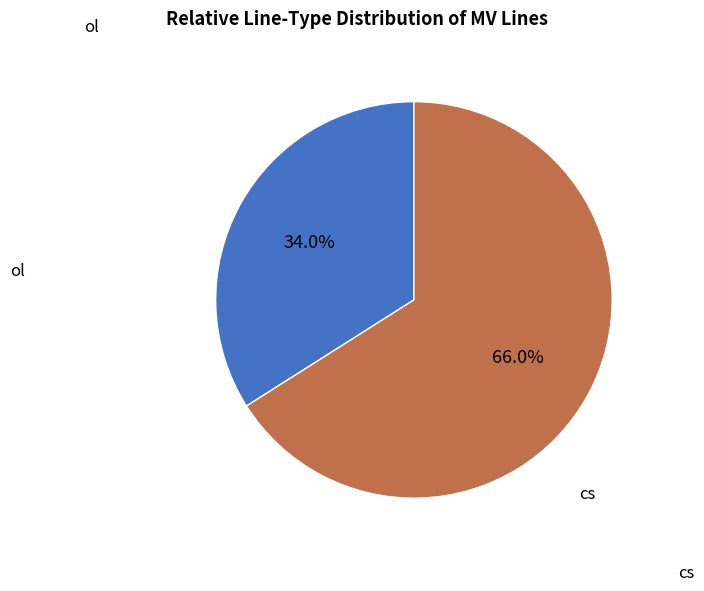

Which category accounts for the majority?

cs